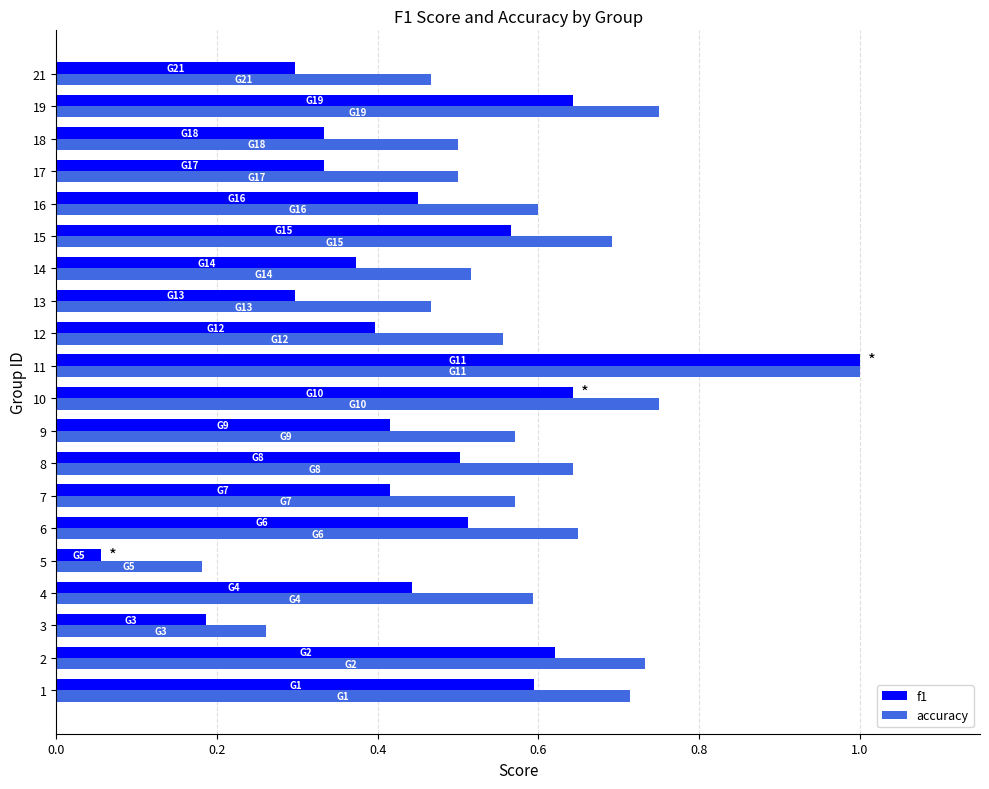

Rank the series by their average value, from lowest to highest.

f1, accuracy